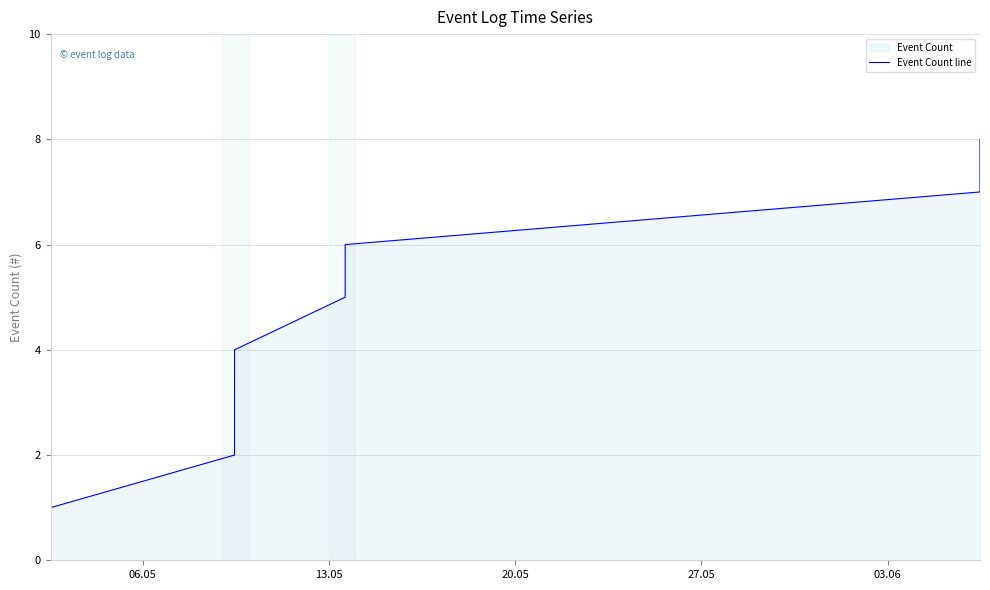

Count the values in the range 3 to 7.

5